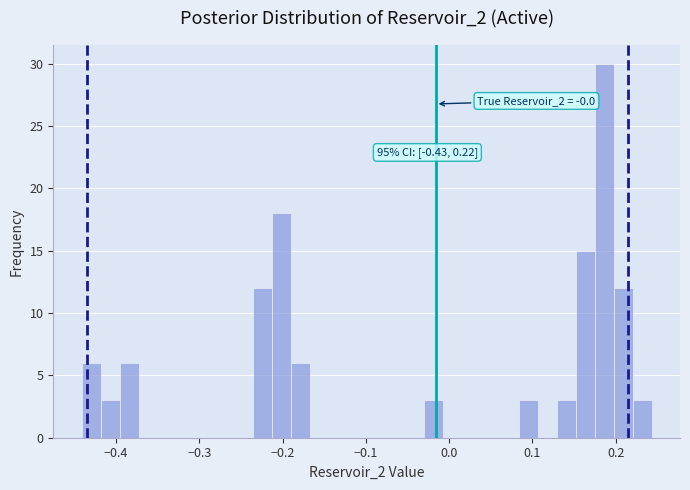

Read against the x-axis, roughly where is the centre of the tallest bar?

0.19